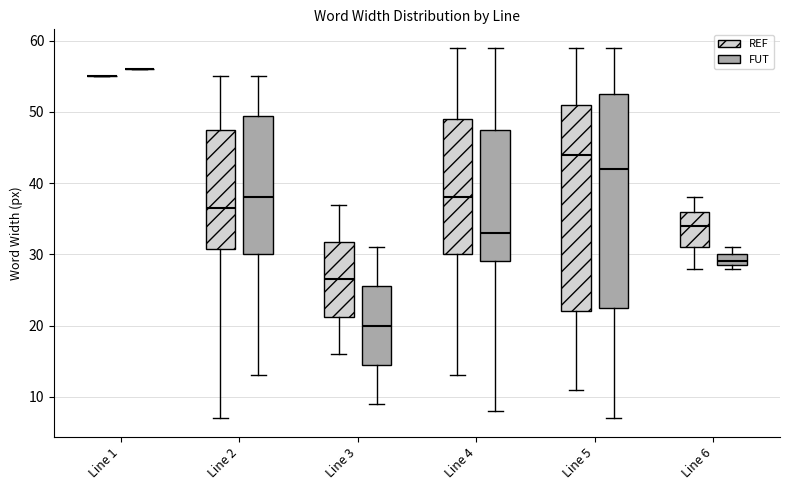

Reading left to right, transcribe this box plot: for each box, give where its median line is, the range the box spans, and where its two whiskers end, as read against the y-axis. The values are not printed on the chart, so give them approximately, as read against the axis.

Line 1 (REF): box collapsed to a line at 55, whiskers 55 to 55
Line 1 (FUT): box collapsed to a line at 56, whiskers 56 to 56
Line 2 (REF): median 37, box 31 to 48, whiskers 7 to 55
Line 2 (FUT): median 38, box 30 to 50, whiskers 13 to 55
Line 3 (REF): median 27, box 21 to 32, whiskers 16 to 37
Line 3 (FUT): median 20, box 15 to 26, whiskers 9 to 31
Line 4 (REF): median 38, box 30 to 49, whiskers 13 to 59
Line 4 (FUT): median 33, box 29 to 48, whiskers 8 to 59
Line 5 (REF): median 44, box 22 to 51, whiskers 11 to 59
Line 5 (FUT): median 42, box 23 to 53, whiskers 7 to 59
Line 6 (REF): median 34, box 31 to 36, whiskers 28 to 38
Line 6 (FUT): median 29 (just above the box's lower edge), box 29 to 30, whiskers 28 to 31